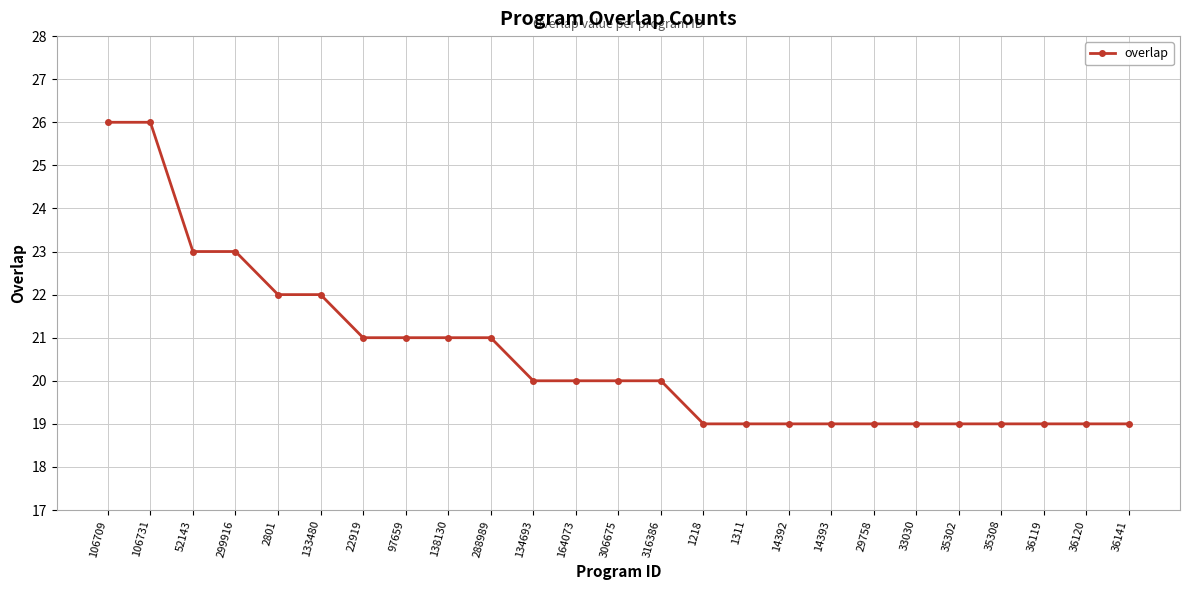

What is the difference between the values at 1218 and 164073?

1